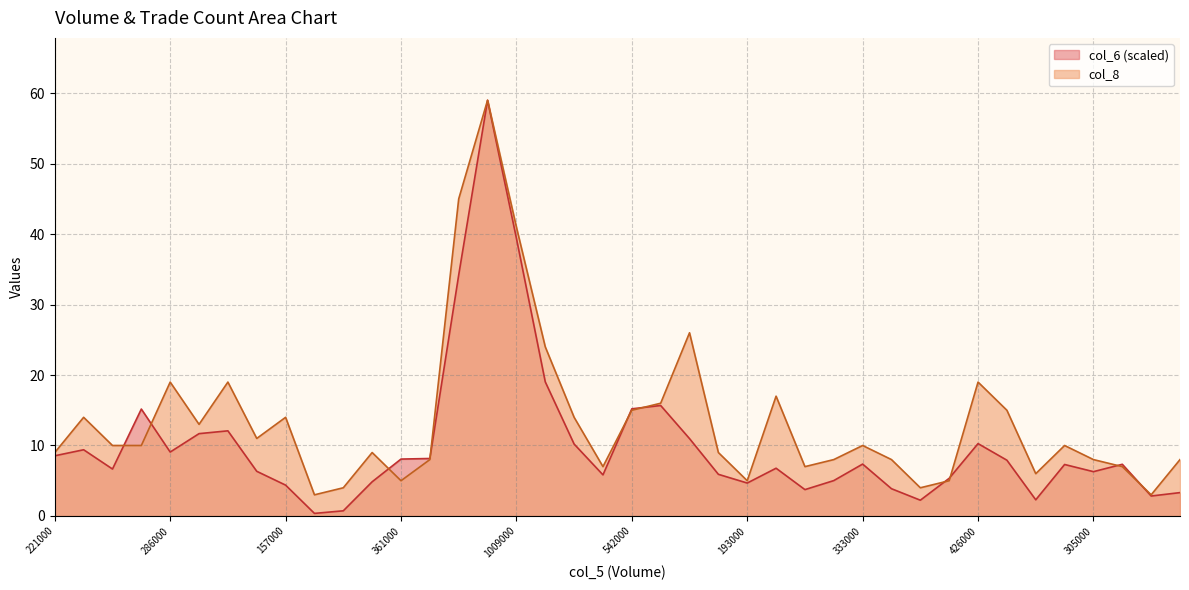

Which series has the widest spread of values?

col_6 (scaled)